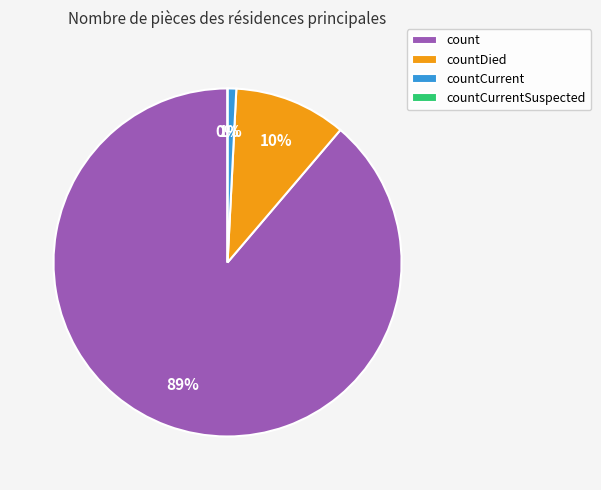

True or false: countCurrentSuspected accounts for 0% of the total.

True